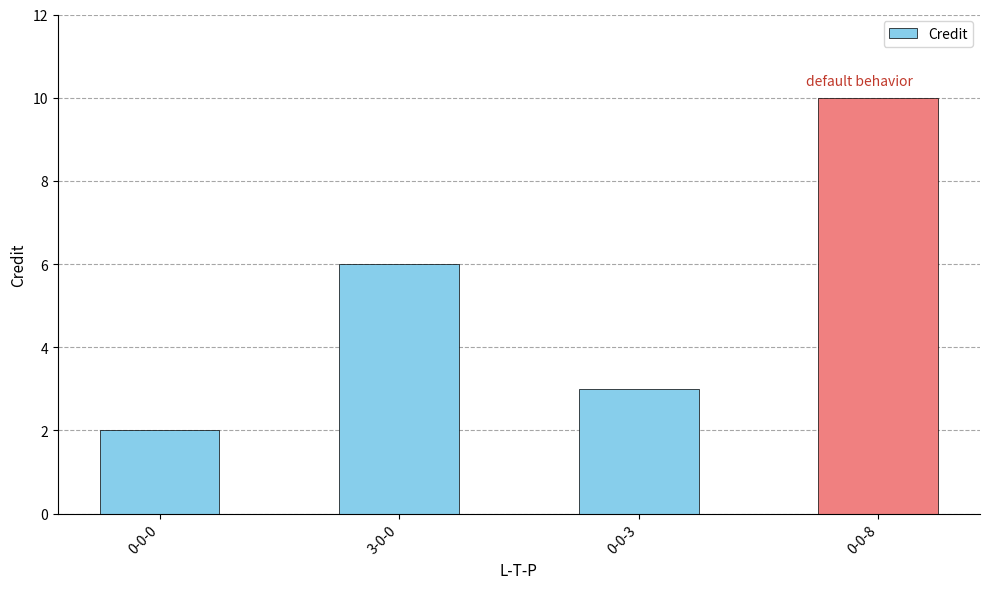

What is the label of the 4th bar from the left?

0-0-8